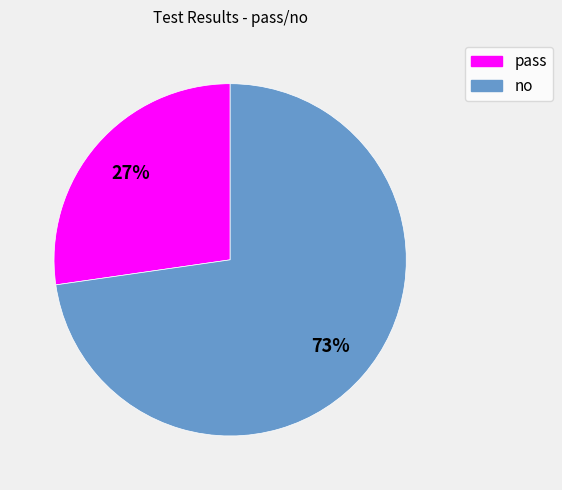

Is it true that no is 78% of the pie?

False